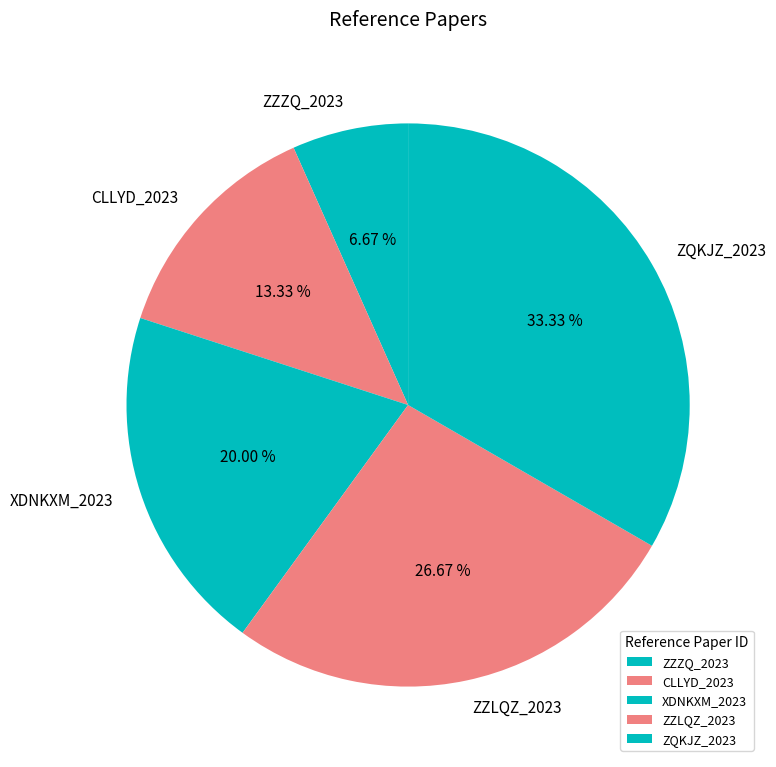

Combined, what portion of the pie is ZZLQZ_2023 and CLLYD_2023?

40.0%